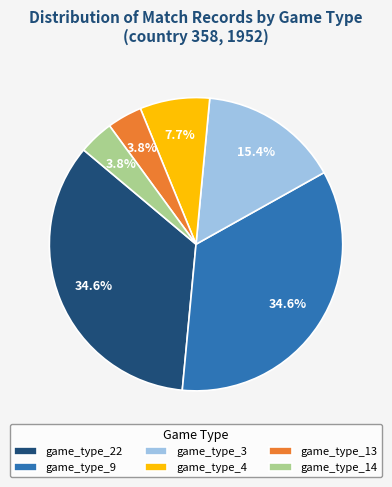

Is it true that game_type_22 is 47% of the pie?

False